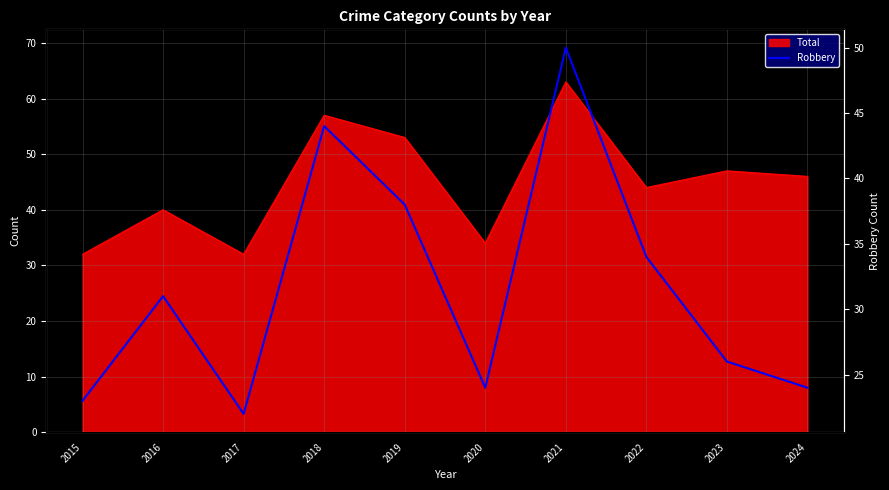

At which label does the data first exceed 31?

2018